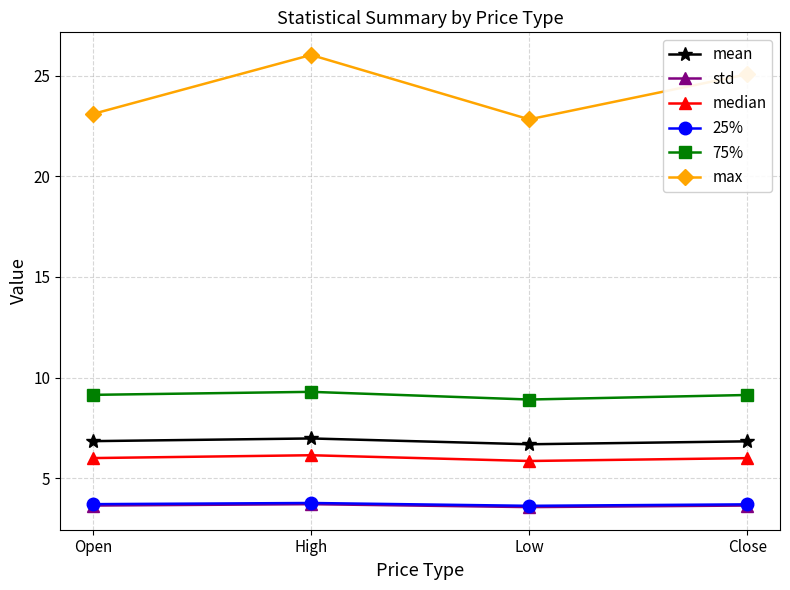

What is the sum of the 25% values at Close and High?

7.5